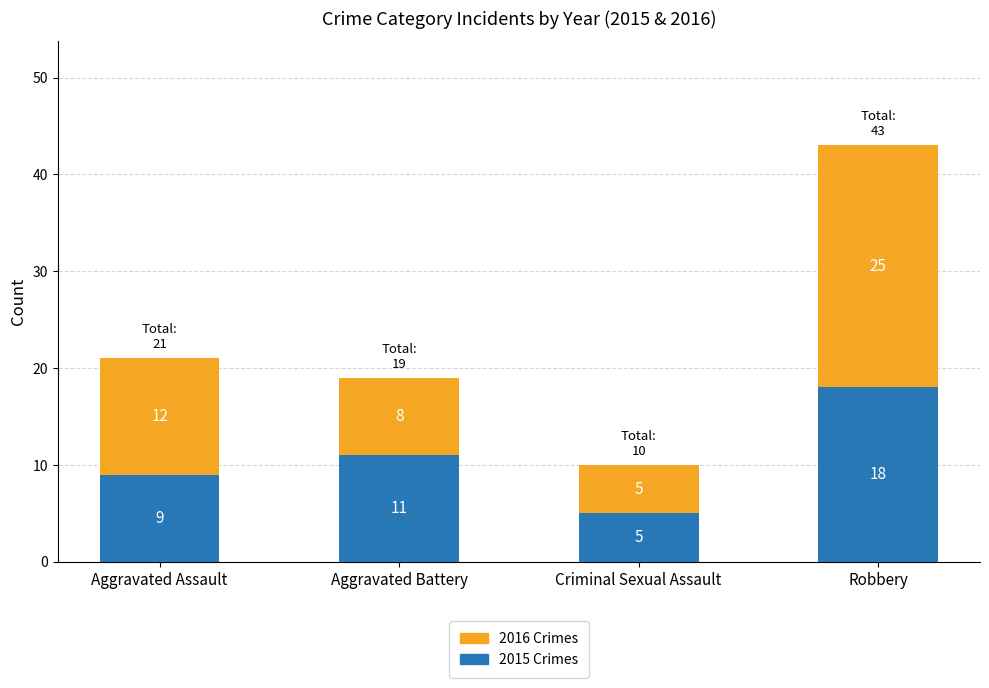

What is the total value across all series at Criminal Sexual Assault?

10